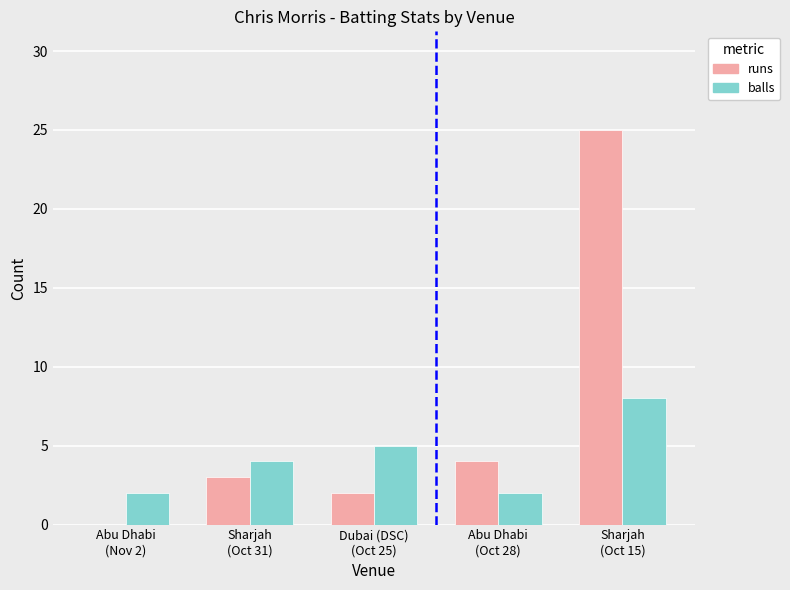

What is the sum of all runs values?

34